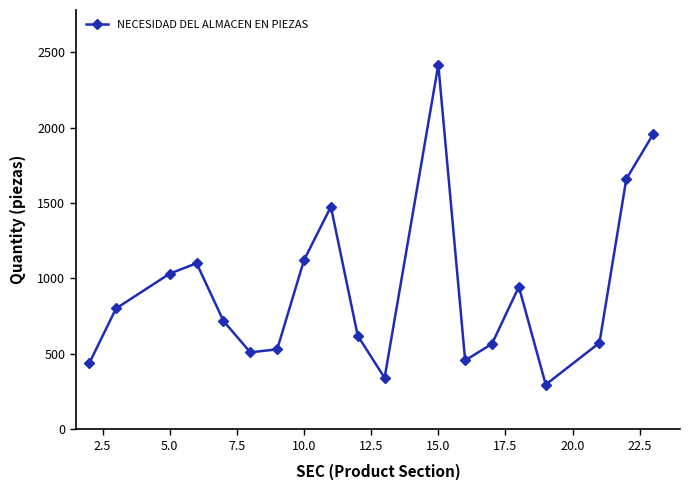

What is the maximum value shown in the chart?

2418